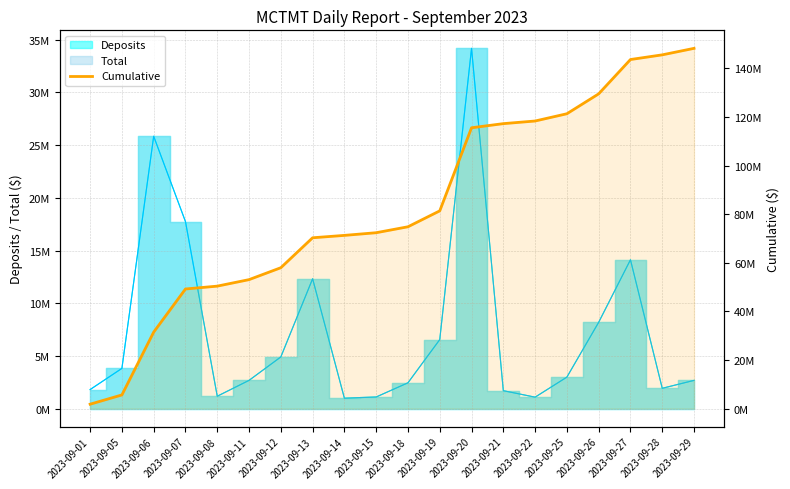

What is the change in value from 2023-09-13 to 2023-09-15?

+2082172.0